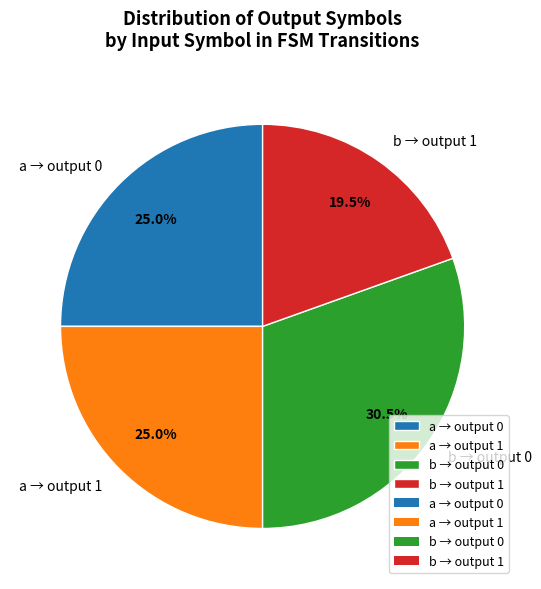

Is there any slice that represents more than half of the pie?

No